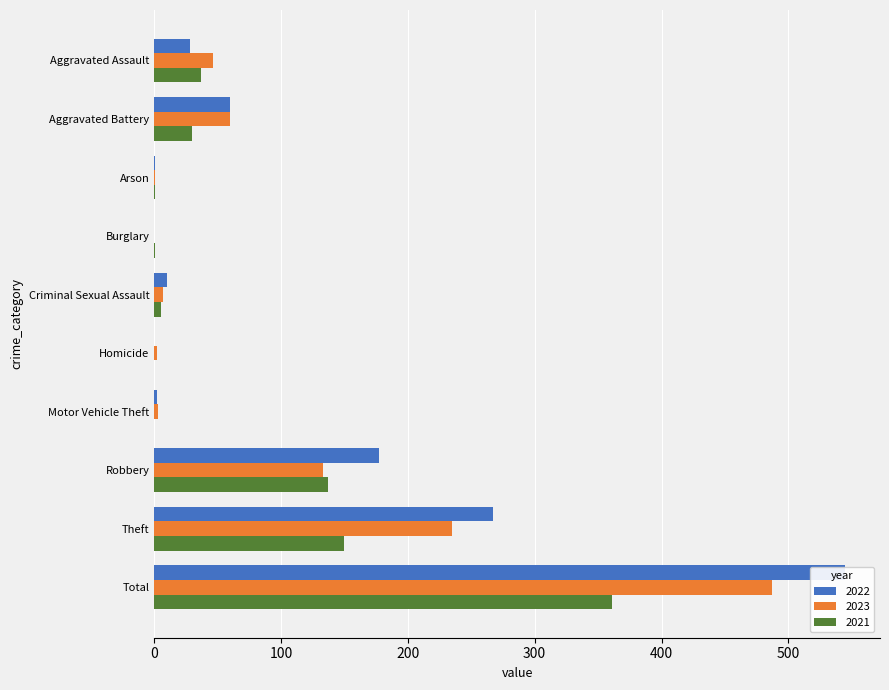

True or false: 2022 has a value of 107 at Aggravated Battery.

False